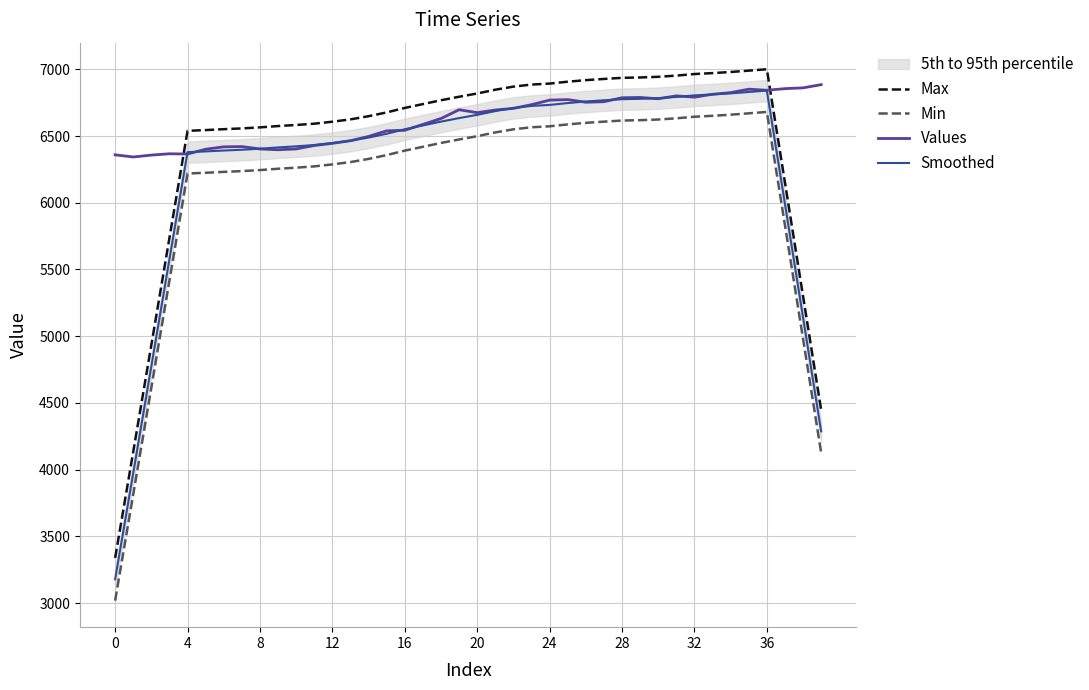

What is the maximum value shown in the chart?

7000.5